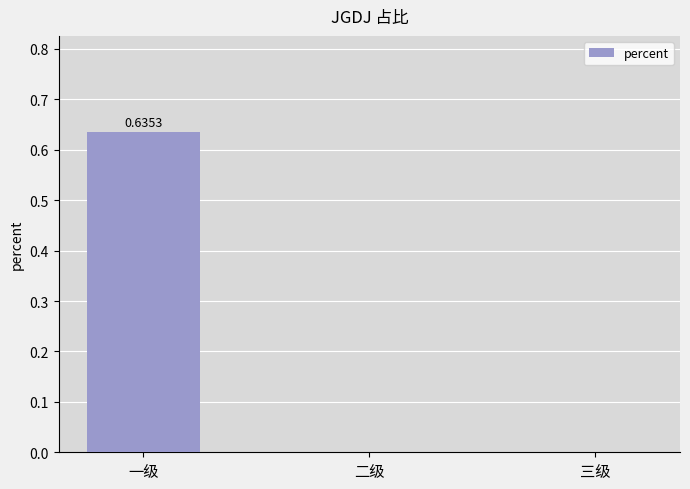

What is the change in value from 一级 to 三级?

-0.6